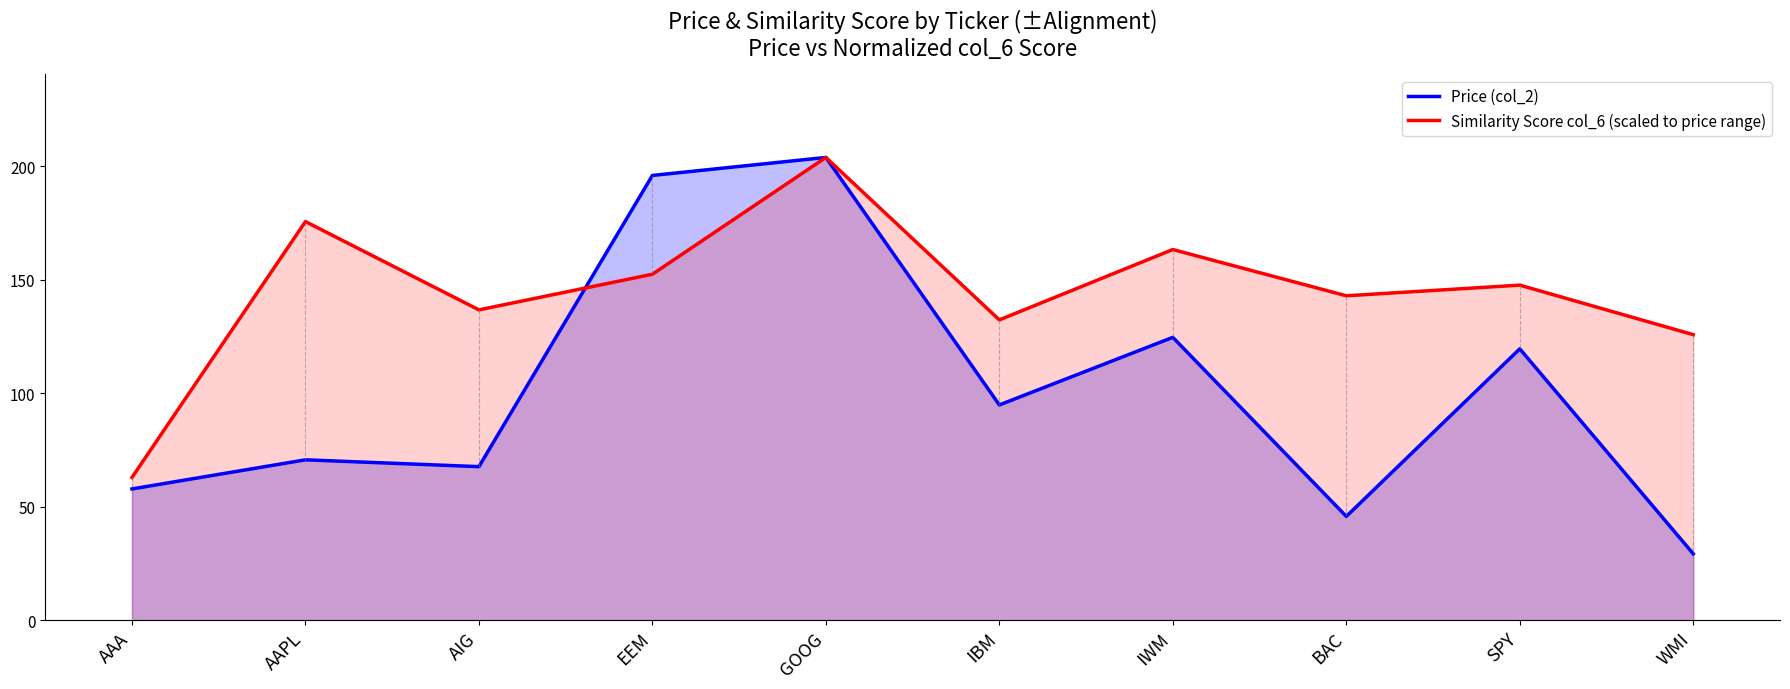

Rank the series by their maximum value, from lowest to highest.

Price (col_2), Similarity Score col_6 (scaled to price range)